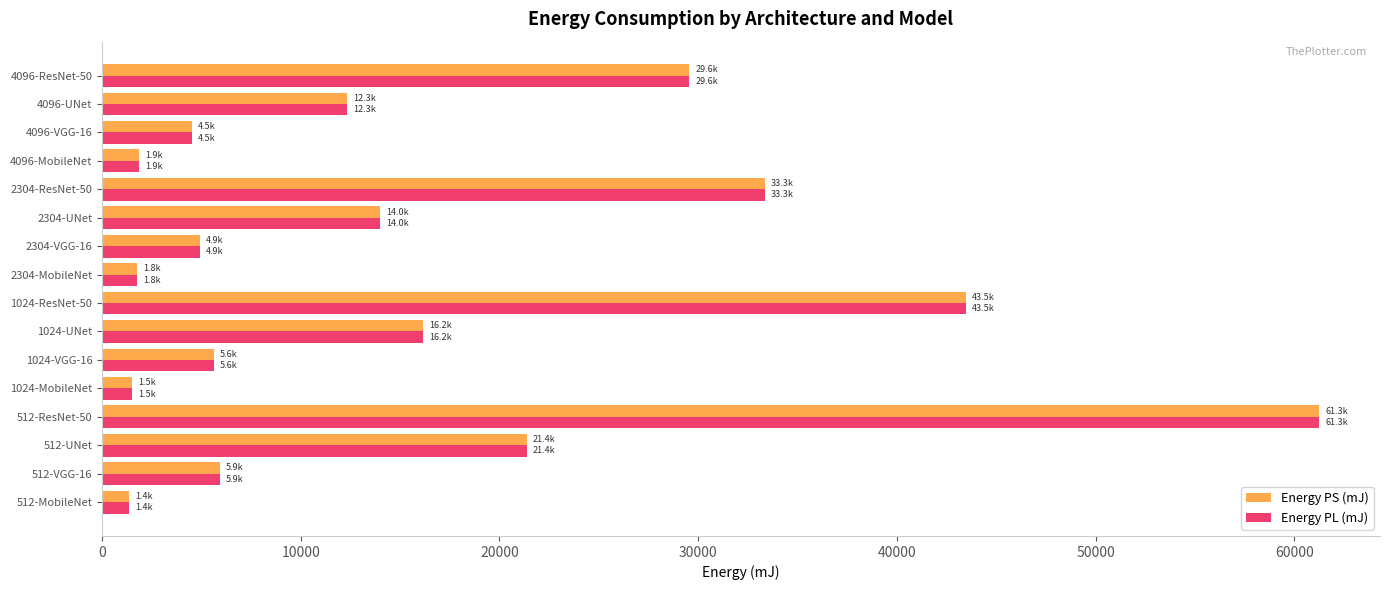

What is the minimum value shown in the chart?

1357.5